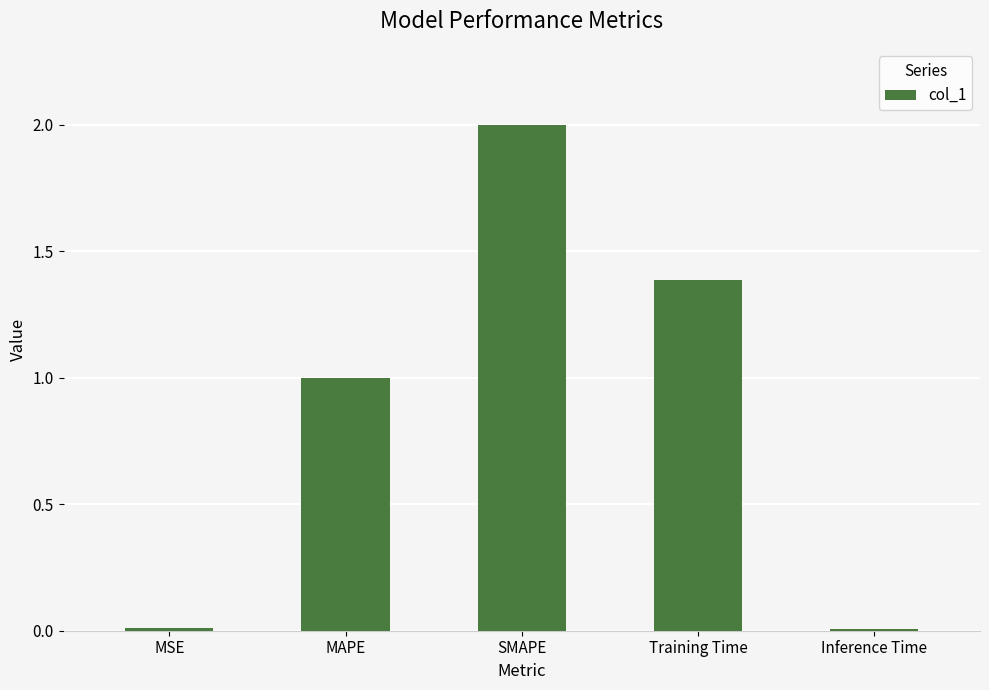

Count the number of values greater than 1.

3